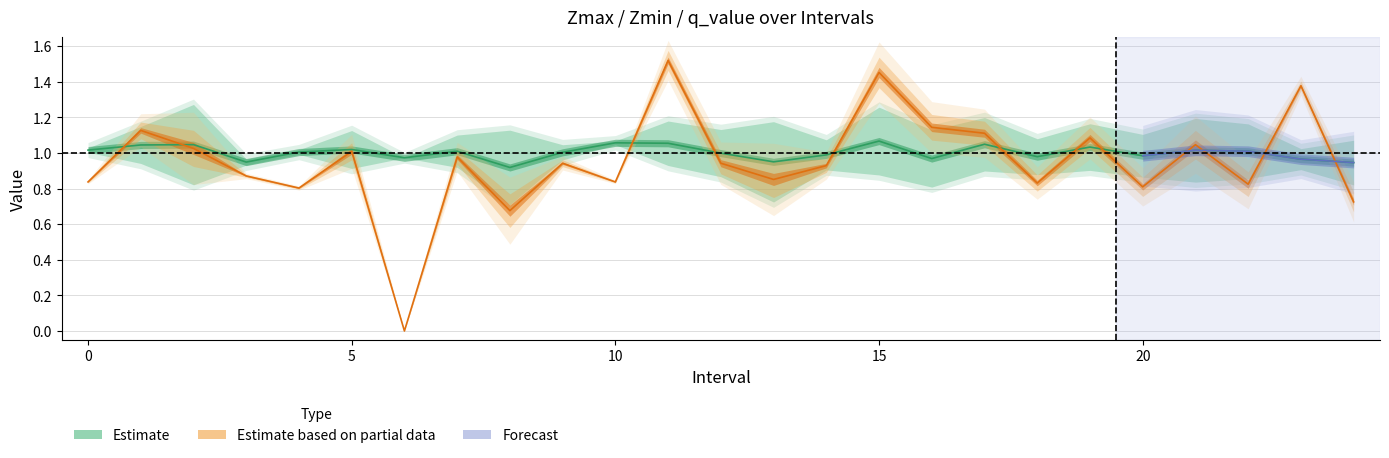

What is the lowest value of the Zmin series?

0.7